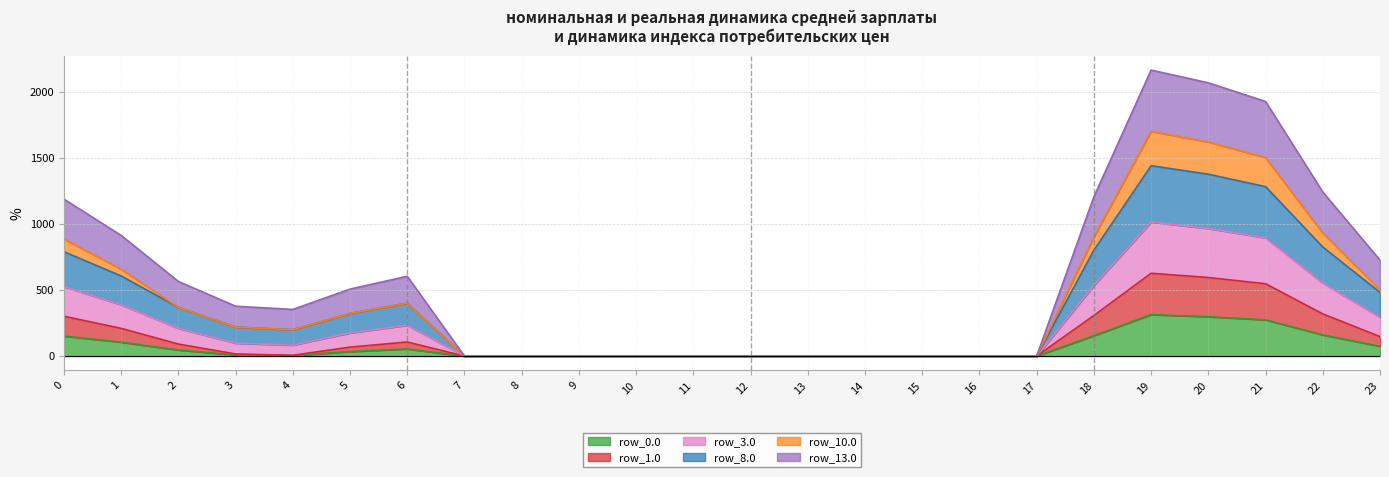

How many values in the row_0.0 series exceed 8?

12